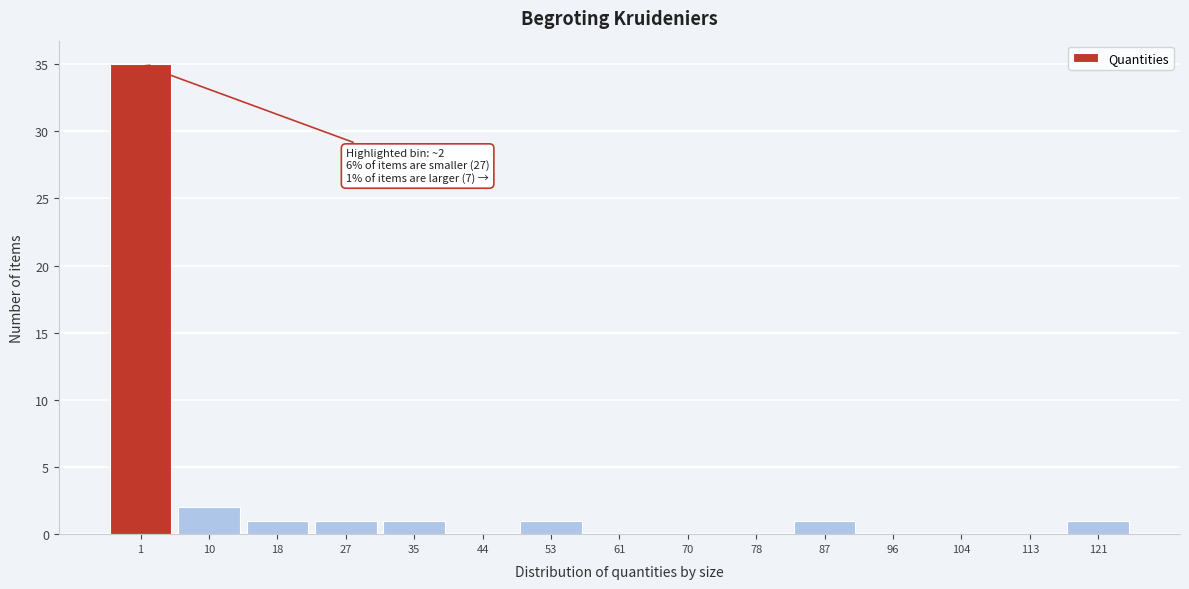

Reading left to right, extract all data points from this chart.

1=35	10=2	18=1	27=1	35=1	44=0	53=1	61=0	70=0	78=0	87=1	96=0	104=0	113=0	121=1